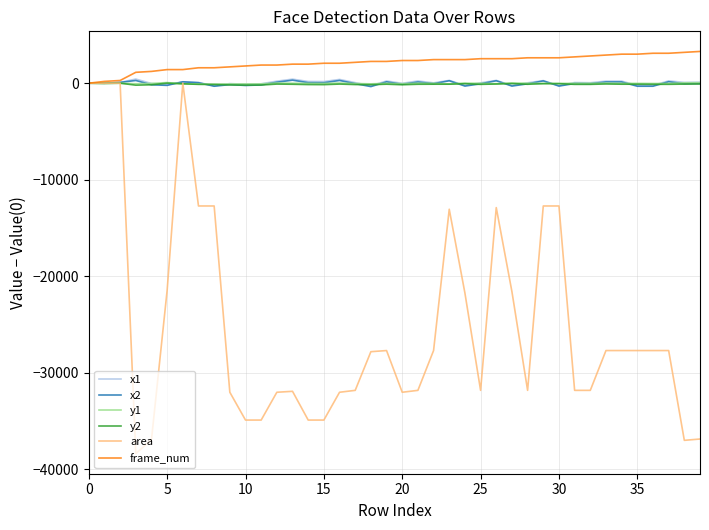

Which series has the widest spread of values?

area